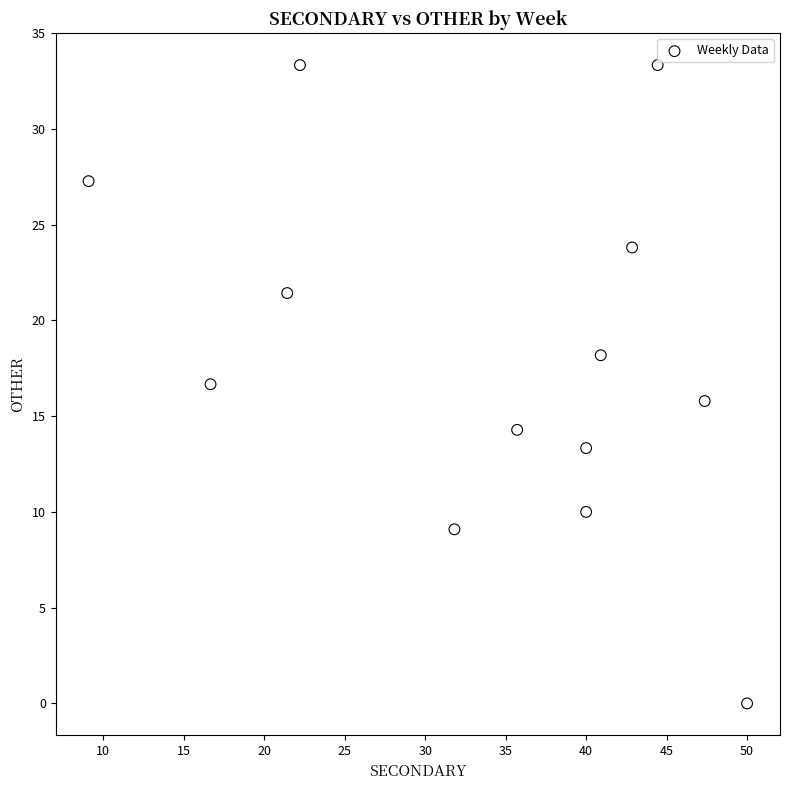

What is the range of X values (max minus min)?

40.9